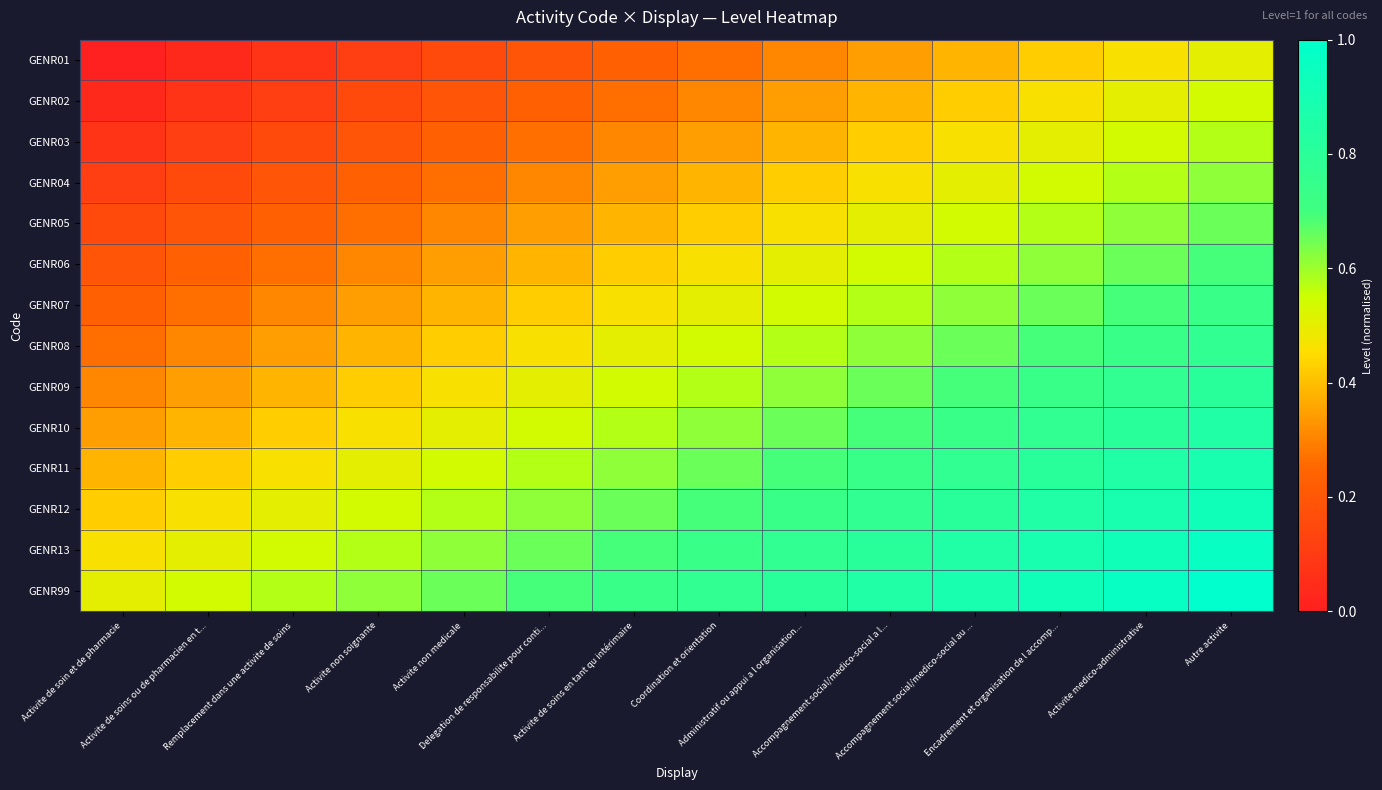

At which category does the chart reach its peak across all series?

Autre activite